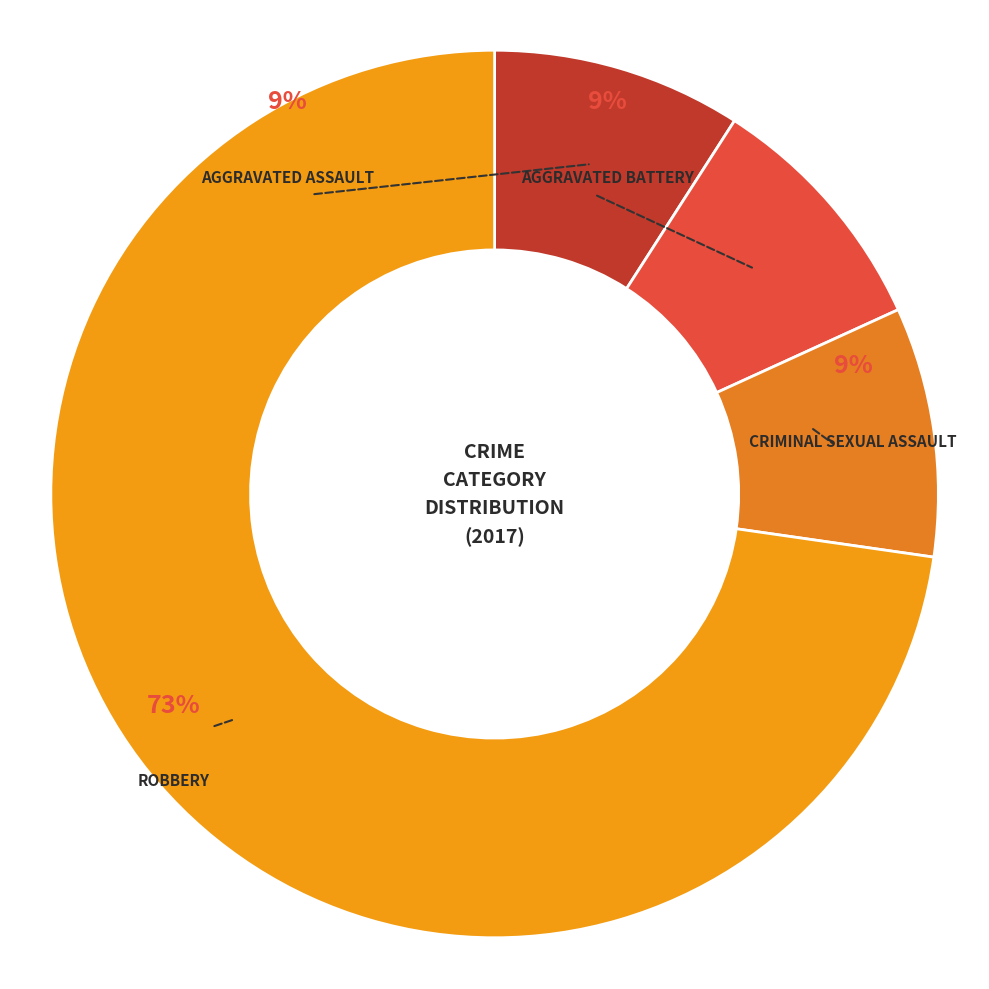

What percentage is the Robbery slice, to the nearest percent?

73%